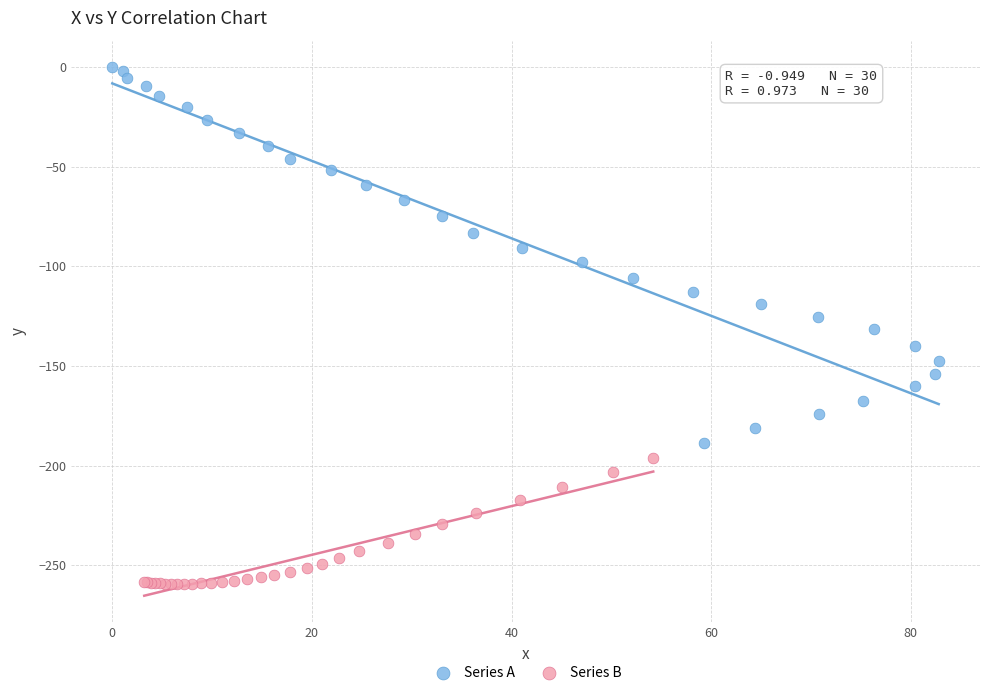

Which series has the widest spread of Y values?

Series A